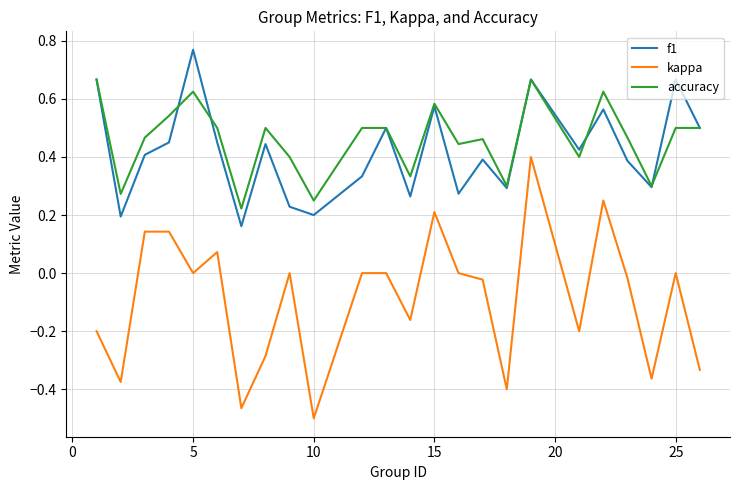

Is this an area chart (filled region under the line)?

No